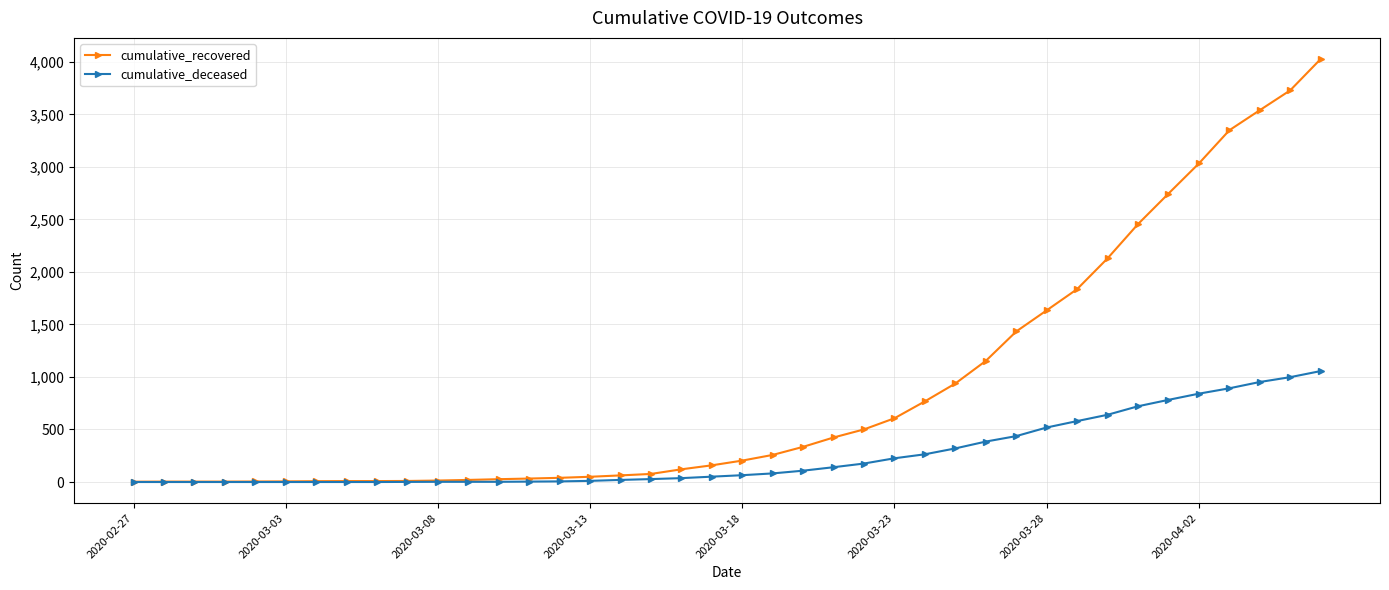

Which series has the largest total across all categories?

cumulative_recovered